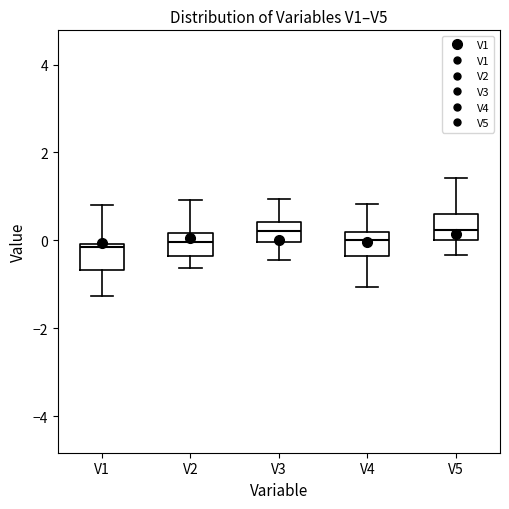

Reading left to right, read every box against the y-axis: the position of its median line, the range the box covers, and the ends of its whiskers. The values are not printed on the chart, so give them approximately, as read against the axis.

V1: median -0.2, box -0.6 to 0.0, whiskers -1.2 to 0.8
V2: median 0.0, box -0.4 to 0.2, whiskers -0.6 to 1.0
V3: median 0.2, box 0.0 to 0.4, whiskers -0.4 to 1.0
V4: median 0.0, box -0.4 to 0.2, whiskers -1.0 to 0.8
V5: median 0.2, box 0.0 to 0.6, whiskers -0.4 to 1.4